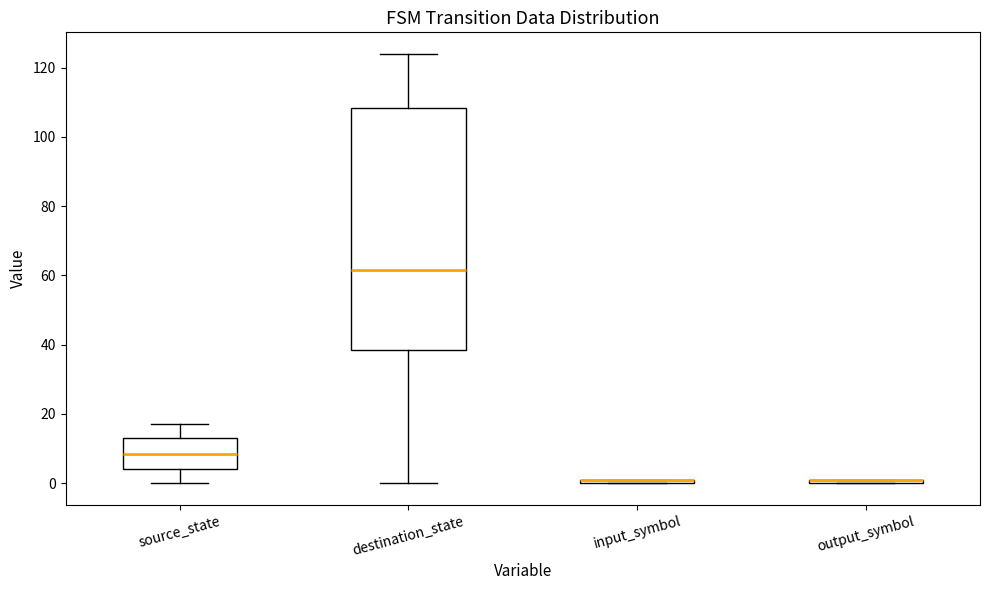

Where does the upper whisker of the box for source_state end on the y-axis? The values are not printed on the chart, so give them approximately, as read against the axis.

18